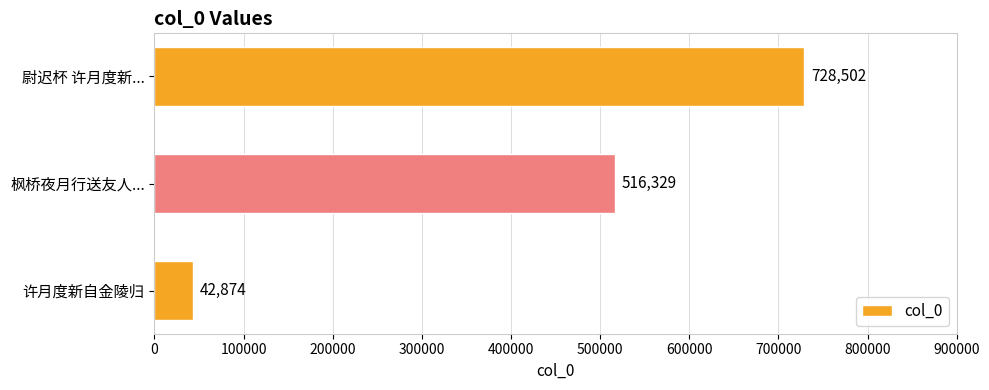

What is the ratio of the value at 枫桥夜月行送友人... to the value at 许月度新自金陵归?

12.0